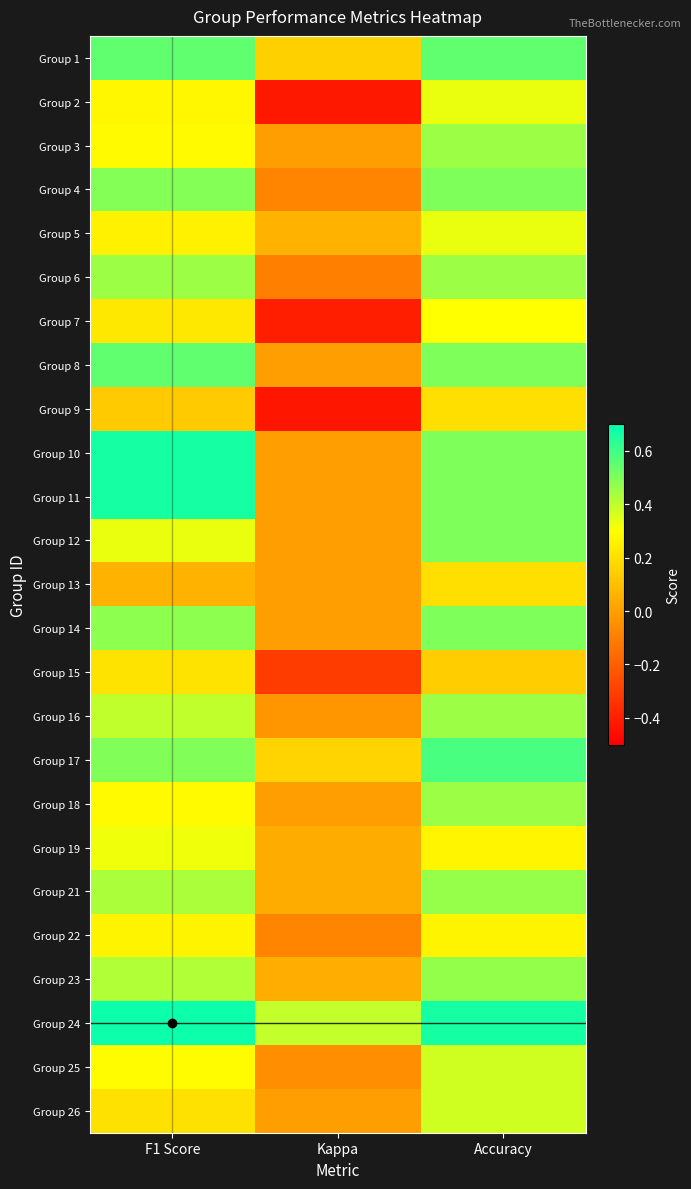

Reading right to left, extract all data points from this chart.

Group 1: Accuracy=0.5	Kappa=0.2	F1 Score=0.5
Group 2: Accuracy=0.3	Kappa=-0.4	F1 Score=0.3
Group 3: Accuracy=0.5	Kappa=0.0	F1 Score=0.3
Group 4: Accuracy=0.5	Kappa=-0.1	F1 Score=0.5
Group 5: Accuracy=0.3	Kappa=0.1	F1 Score=0.3
Group 6: Accuracy=0.5	Kappa=-0.1	F1 Score=0.5
Group 7: Accuracy=0.3	Kappa=-0.4	F1 Score=0.2
Group 8: Accuracy=0.5	Kappa=0.0	F1 Score=0.5
Group 9: Accuracy=0.2	Kappa=-0.4	F1 Score=0.1
Group 10: Accuracy=0.5	Kappa=0.0	F1 Score=0.7
Group 11: Accuracy=0.5	Kappa=0.0	F1 Score=0.7
Group 12: Accuracy=0.5	Kappa=0.0	F1 Score=0.3
Group 13: Accuracy=0.2	Kappa=0.0	F1 Score=0.1
Group 14: Accuracy=0.5	Kappa=0.0	F1 Score=0.5
Group 15: Accuracy=0.1	Kappa=-0.3	F1 Score=0.2
Group 16: Accuracy=0.5	Kappa=-0.0	F1 Score=0.4
Group 17: Accuracy=0.6	Kappa=0.2	F1 Score=0.5
Group 18: Accuracy=0.5	Kappa=0.0	F1 Score=0.3
Group 19: Accuracy=0.3	Kappa=0.0	F1 Score=0.3
Group 21: Accuracy=0.5	Kappa=0.0	F1 Score=0.4
Group 22: Accuracy=0.3	Kappa=-0.1	F1 Score=0.3
Group 23: Accuracy=0.5	Kappa=0.0	F1 Score=0.4
Group 24: Accuracy=0.7	Kappa=0.4	F1 Score=0.7
Group 25: Accuracy=0.4	Kappa=-0.1	F1 Score=0.3
Group 26: Accuracy=0.4	Kappa=0.0	F1 Score=0.2